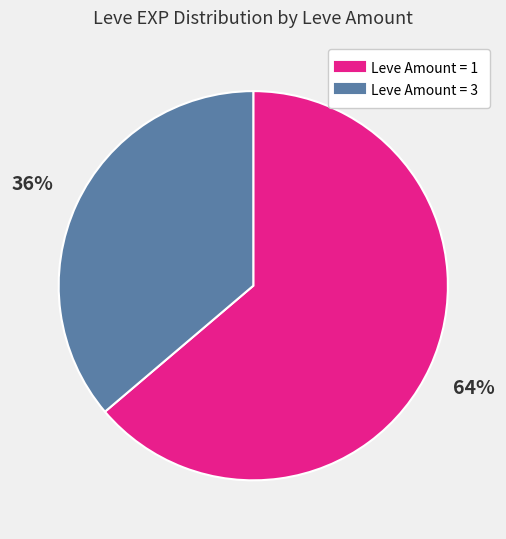

To the nearest percent, what is the average slice percentage?

50%